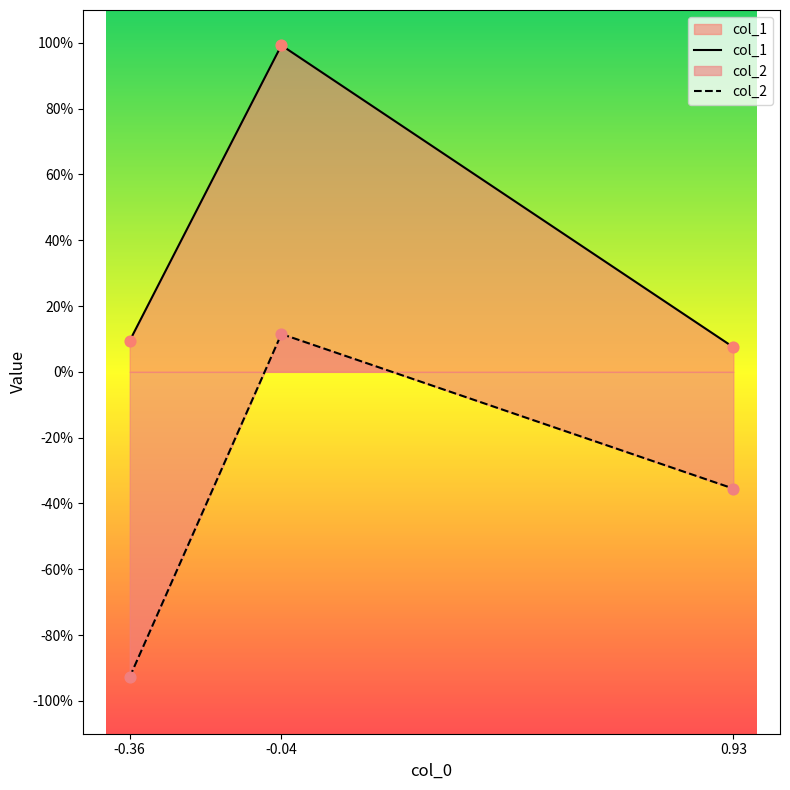

At which category is the sum across all series the highest?

-0.04